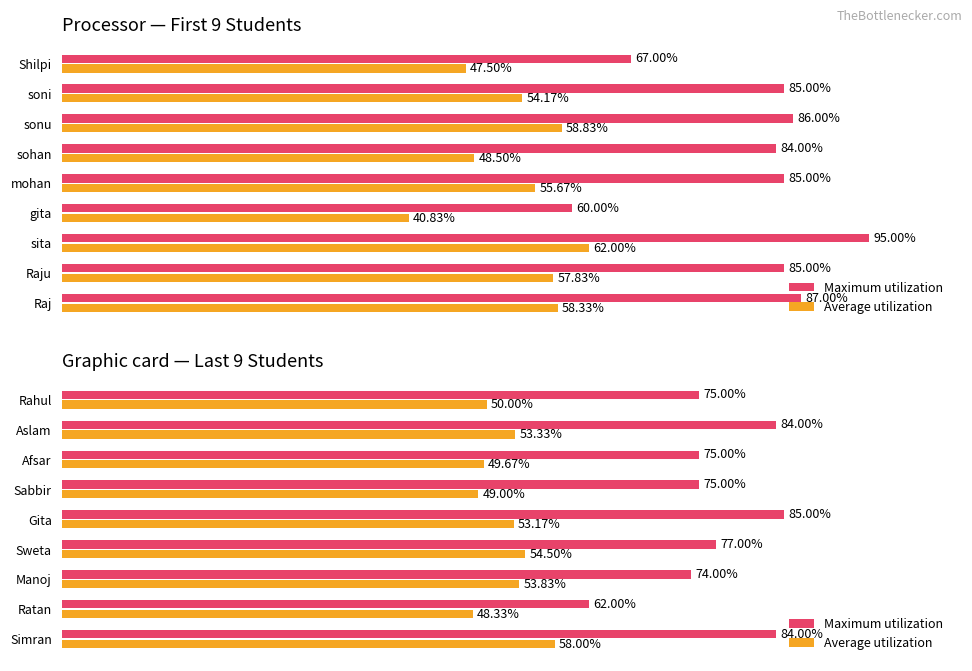

What is the label of the 6th bar from the right?

Sweta